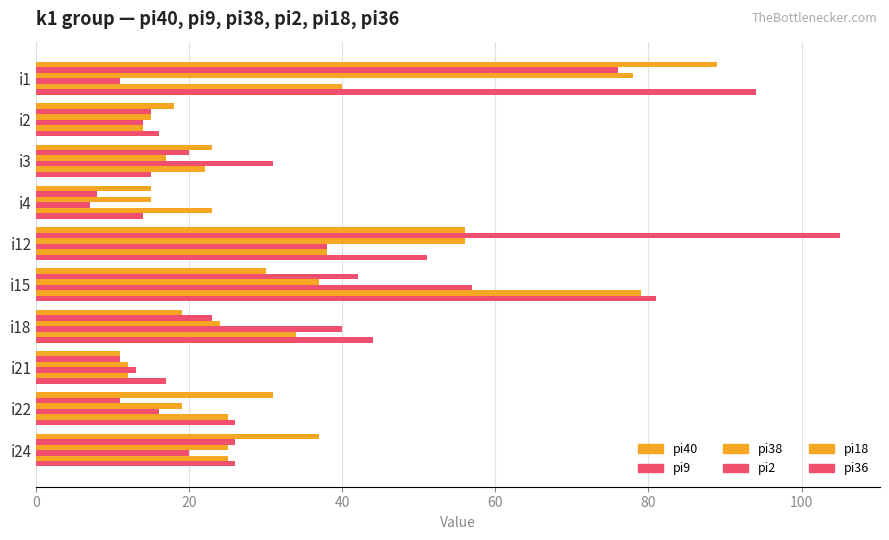

Count the number of categories in the chart.

10